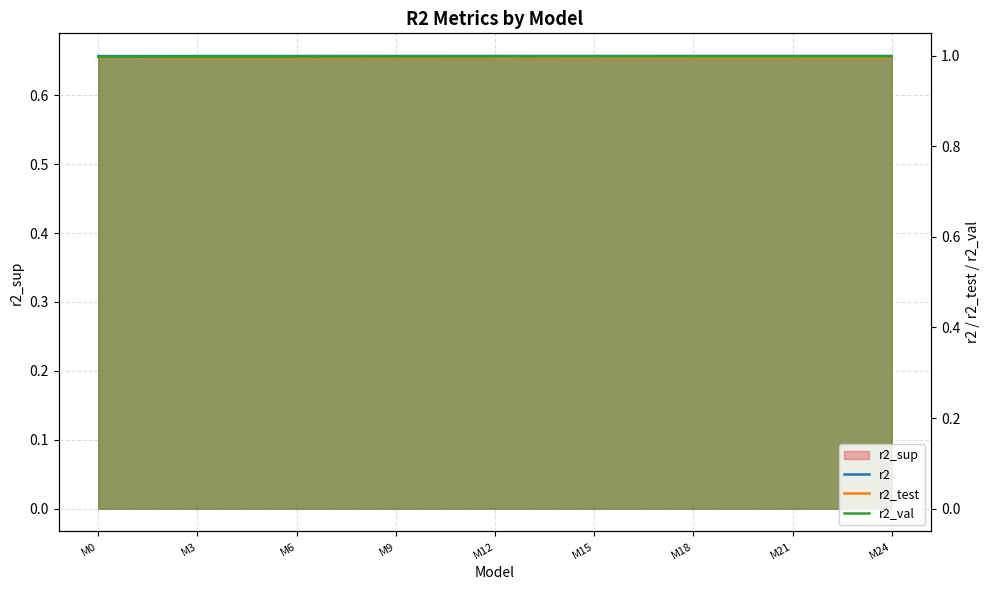

At which label is r2_test closest to 0?

M24